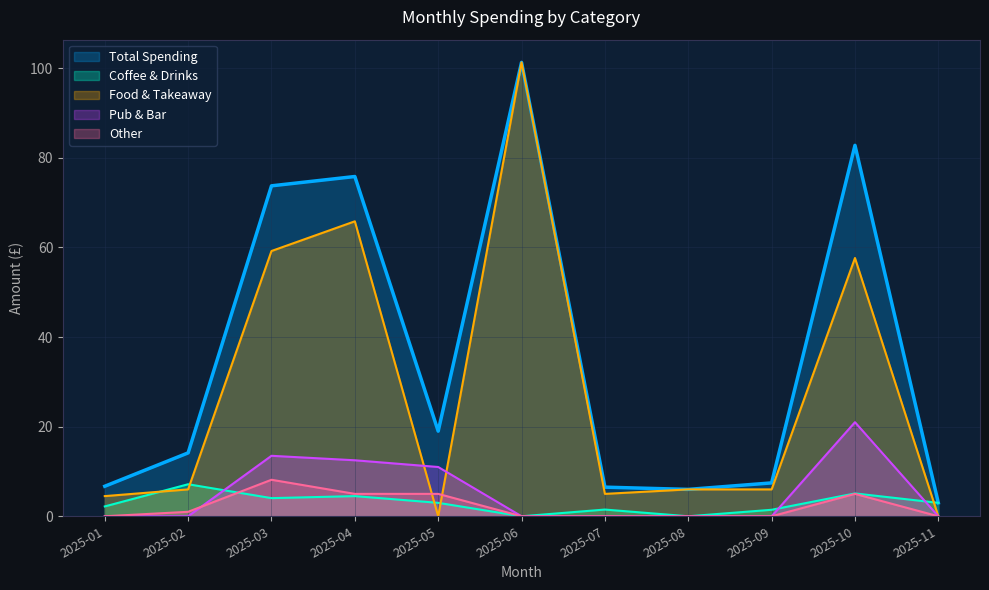

Between 2025-06 and 2025-01, which is larger?

2025-06